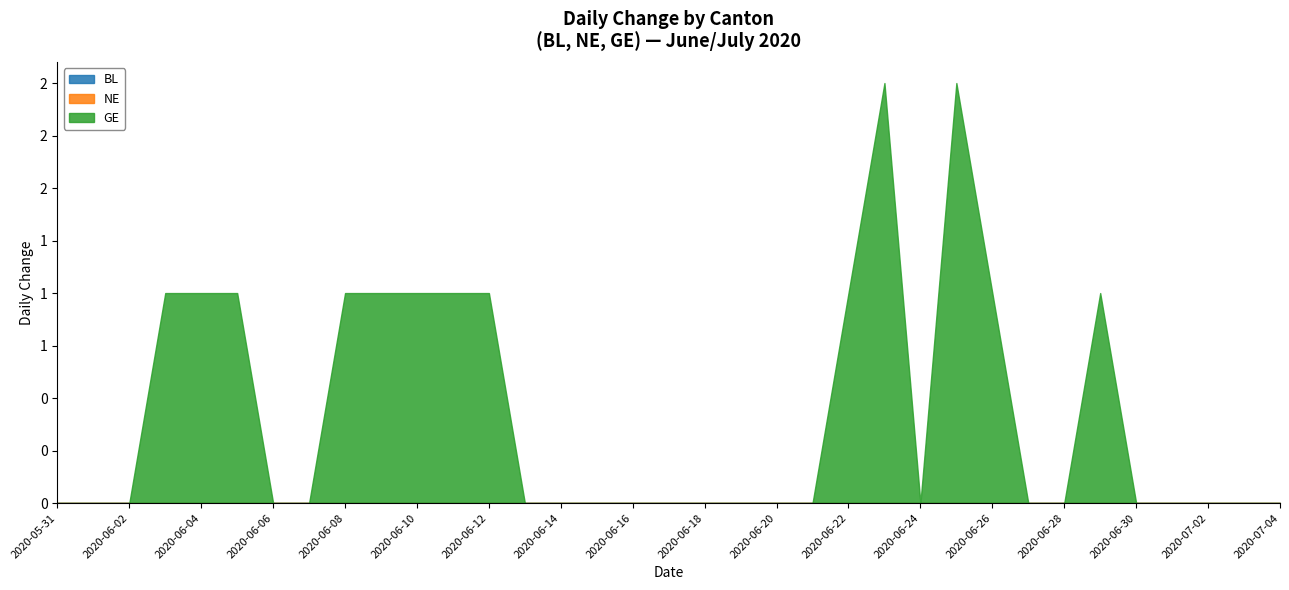

True or false: GE and BL intersect in this chart.

False